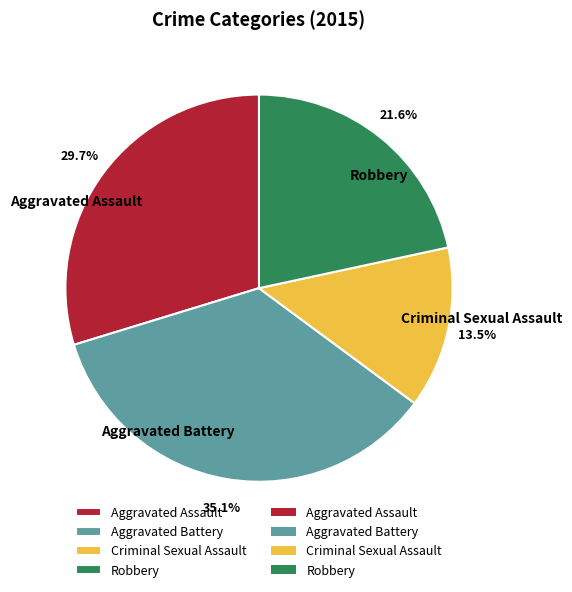

Is the sum of Aggravated Assault and Aggravated Battery greater than half?

Yes